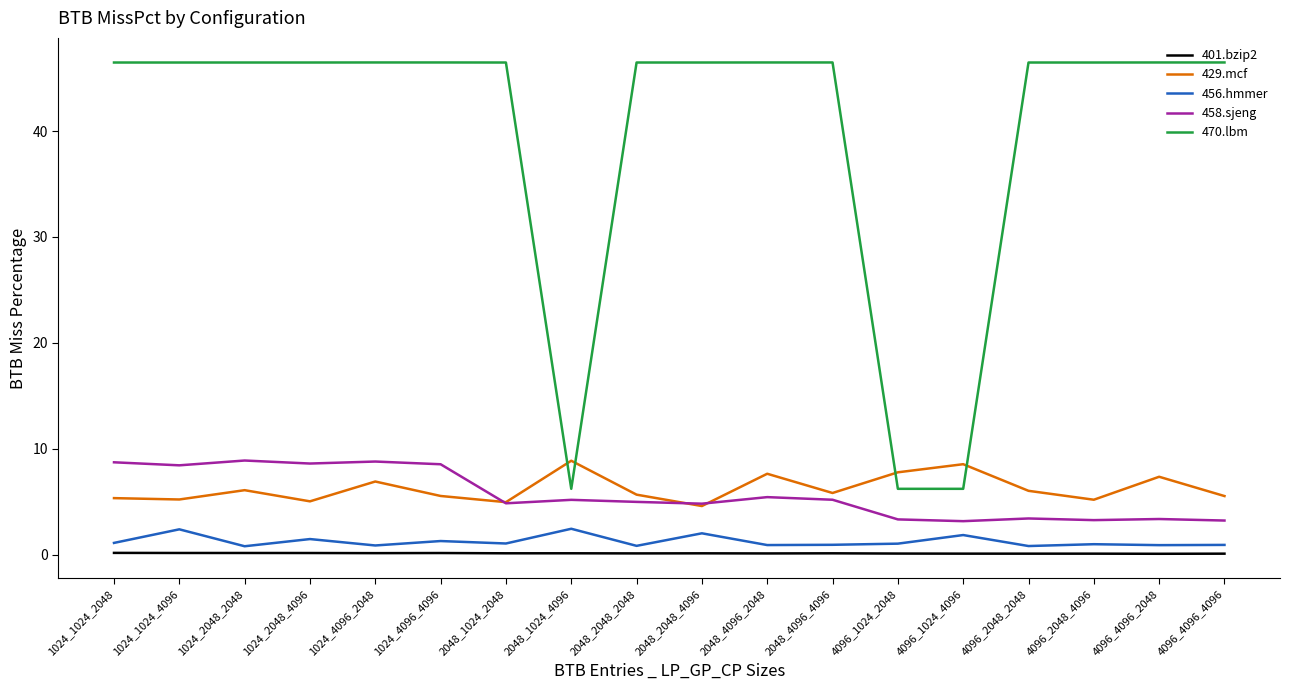

Which series has the largest total across all categories?

470.lbm